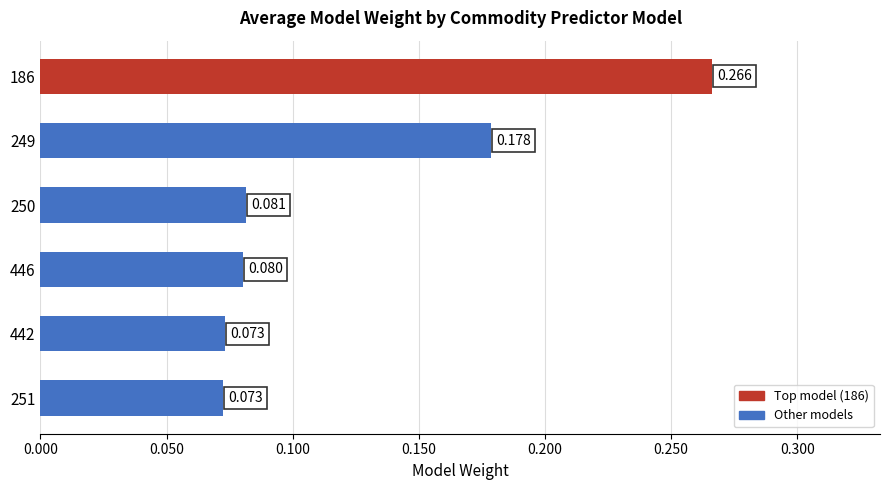

At which label is the value closest to 0?

251